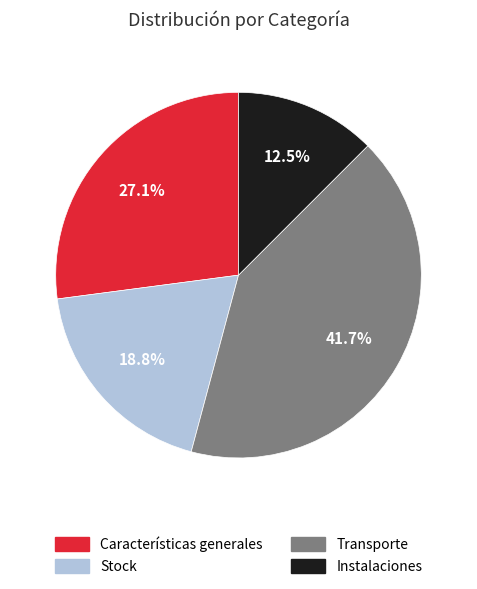

Between Stock and Características generales, which is larger?

Características generales